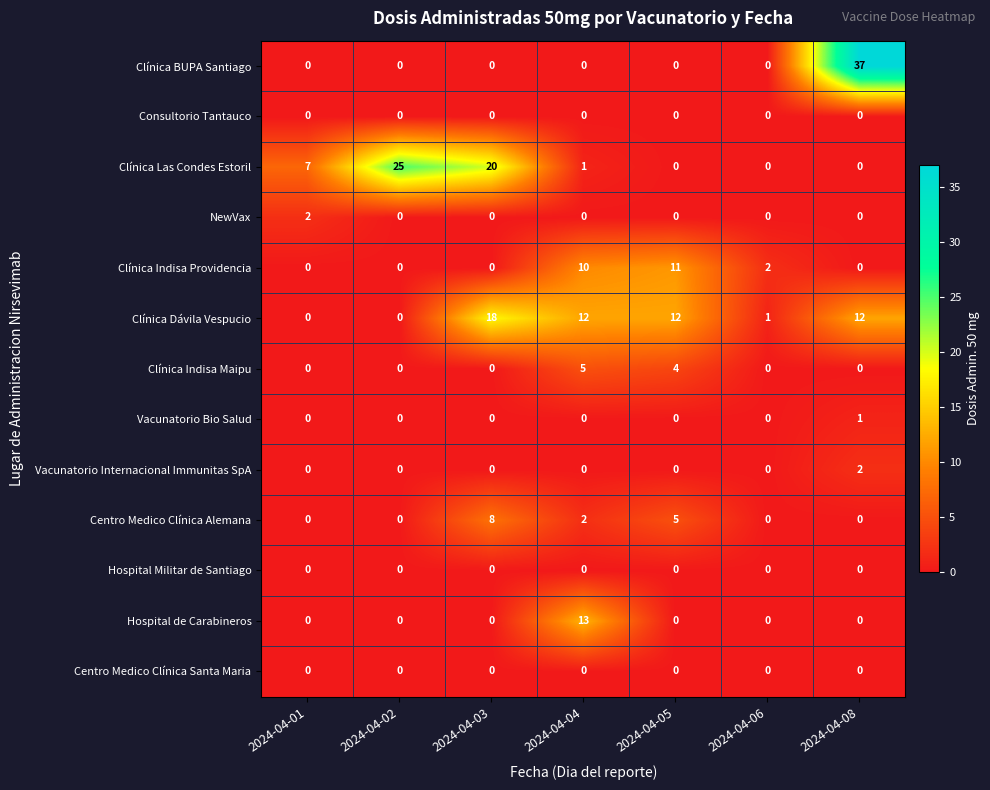

At which category is the sum across all series the highest?

2024-04-08